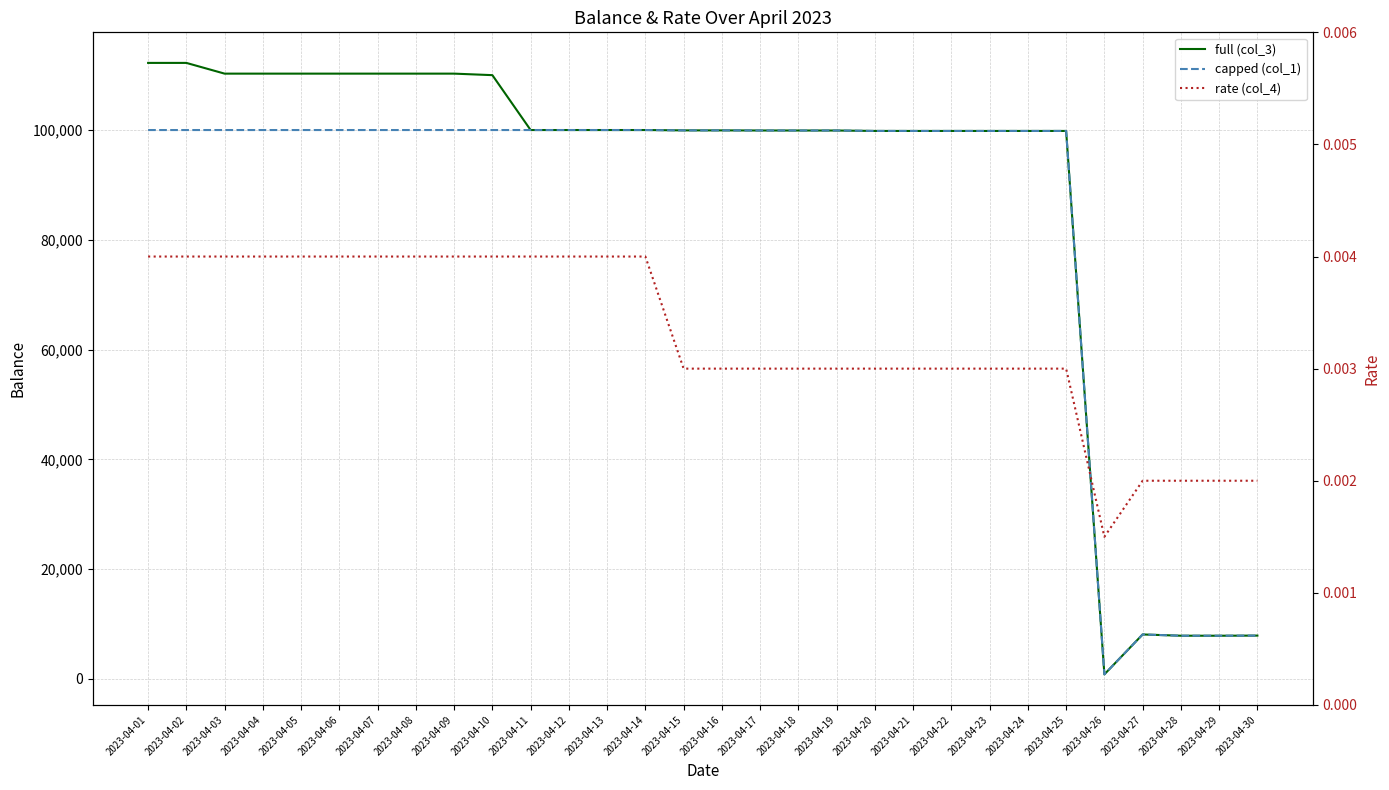

Where is the first local maximum for capped (col_1)?

2023-04-16